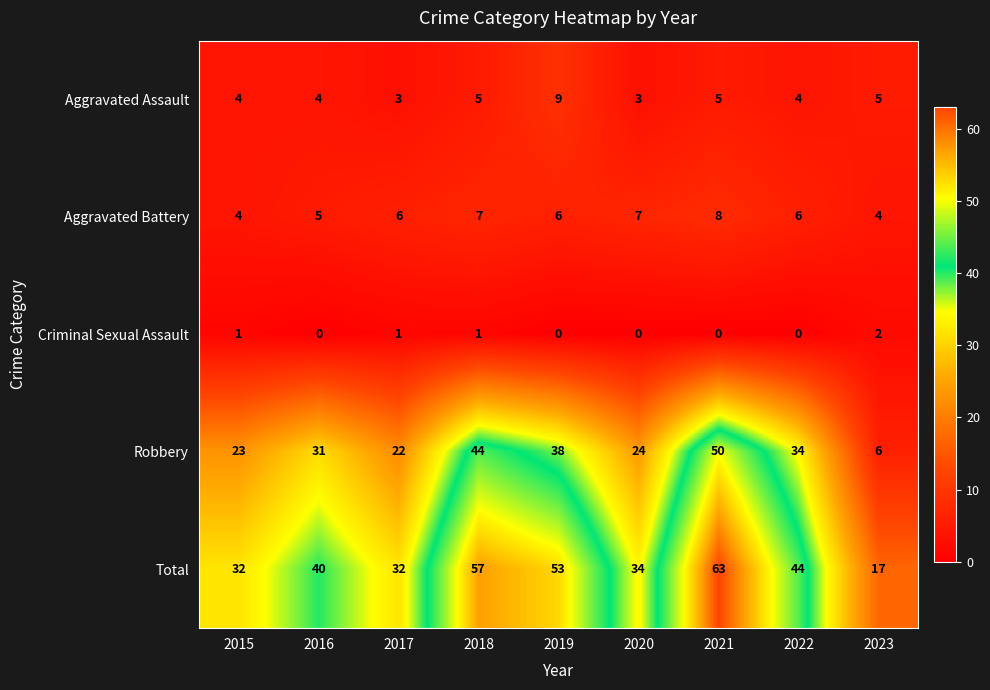

What is the sum of the Aggravated Assault values at 2020 and 2015?

7